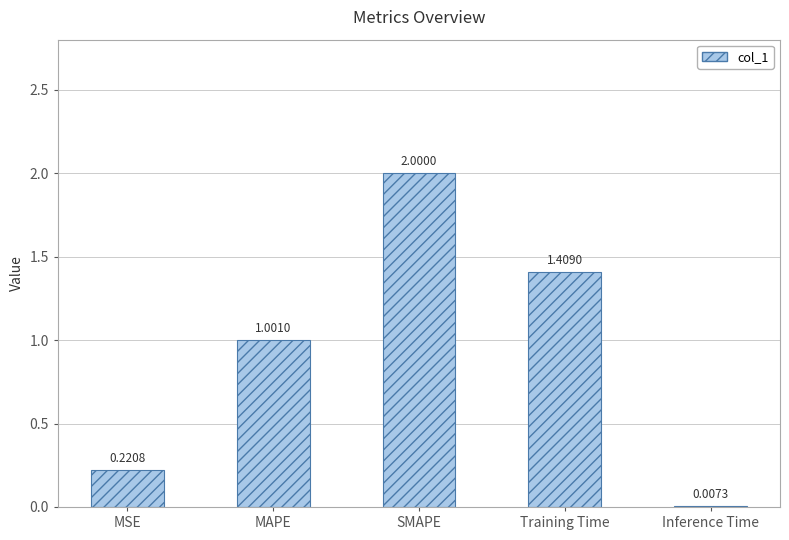

Where does the data first go above 1?

MAPE